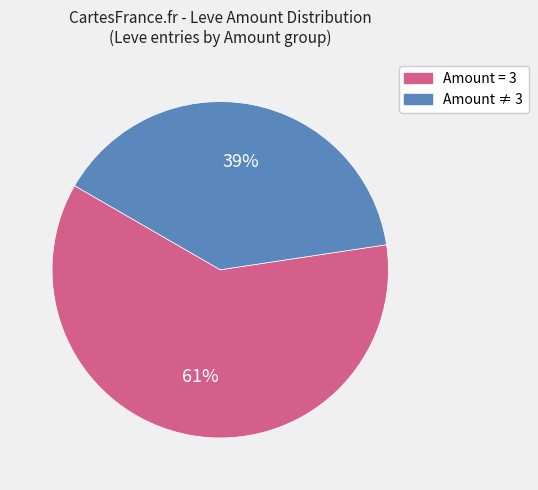

Is there any slice that represents more than half of the pie?

Yes